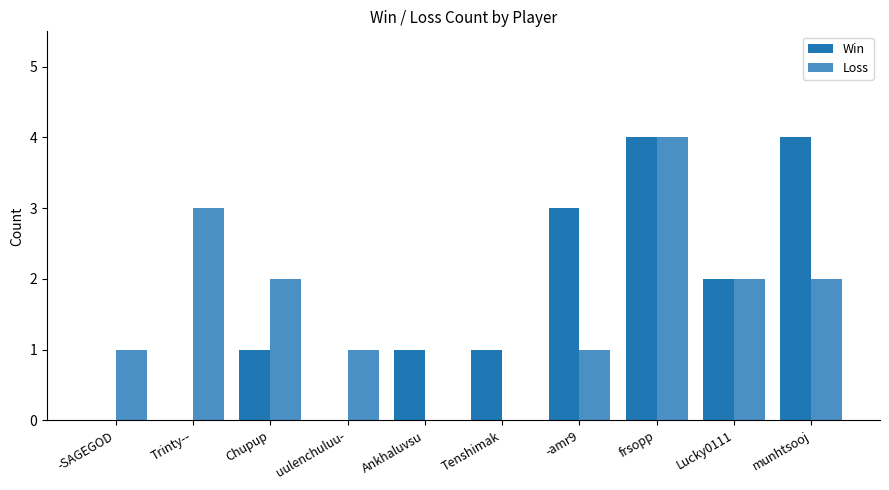

What are all the series names shown in the legend?

Win, Loss